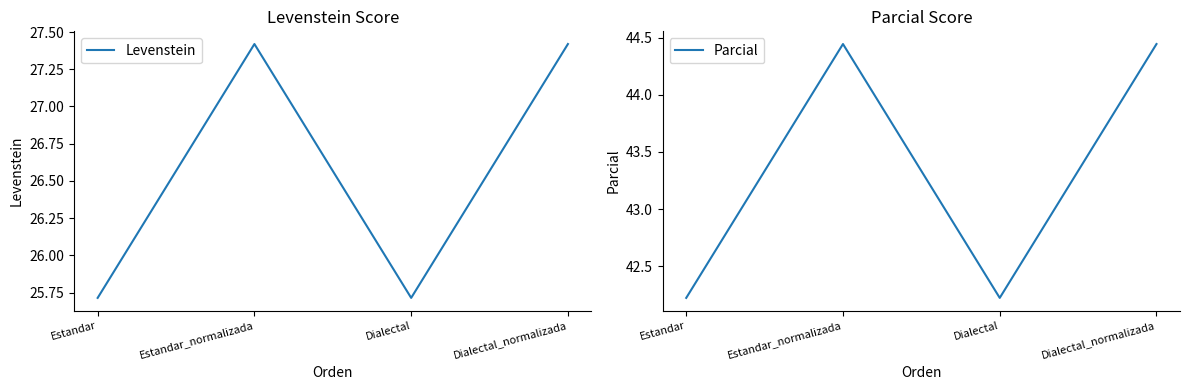

Rank the series by their average value, from lowest to highest.

Levenstein, Parcial